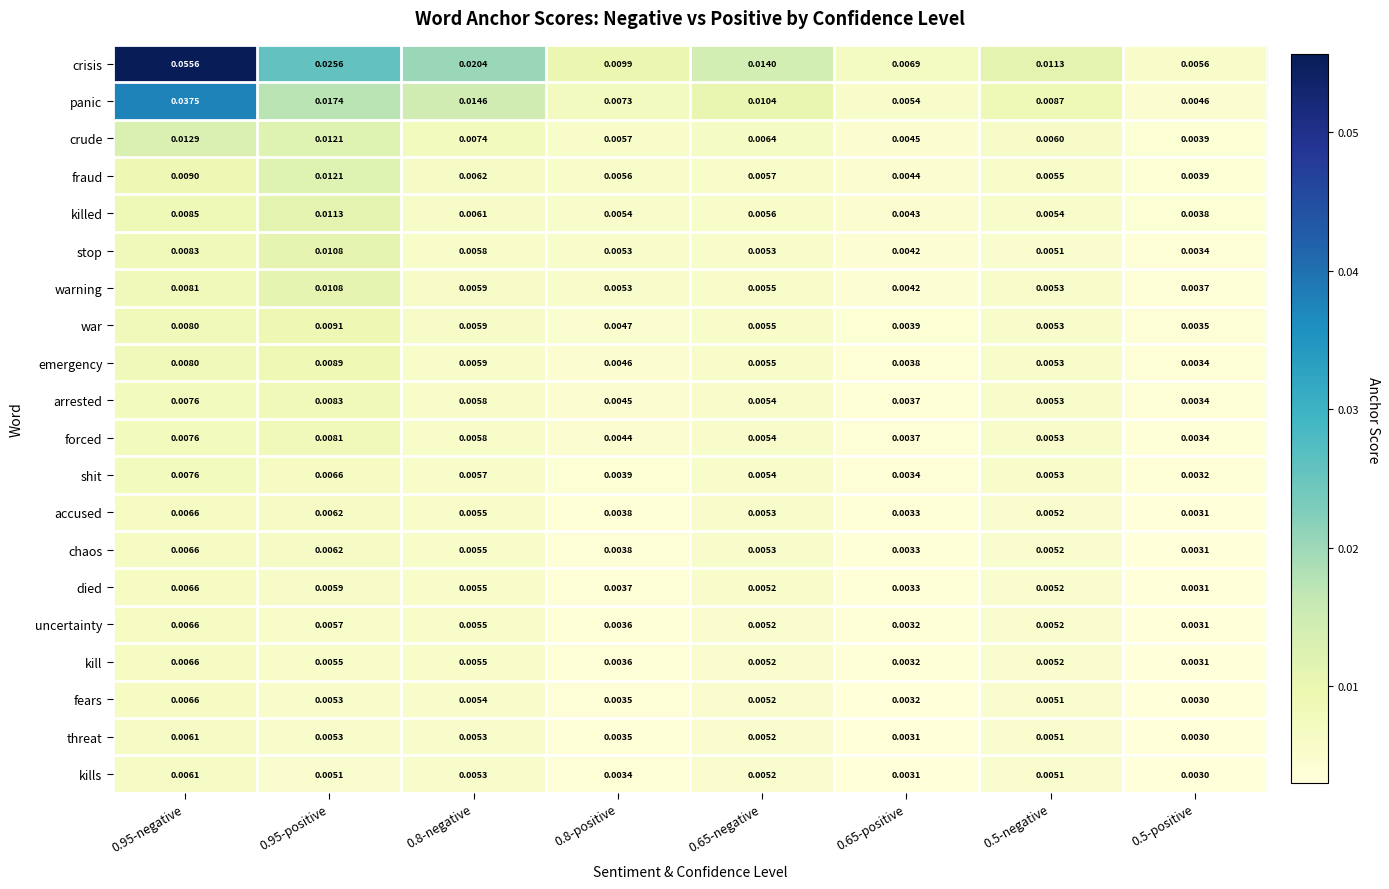

Between 0.8-negative and 0.8-positive, which series saw the biggest shift?

crisis